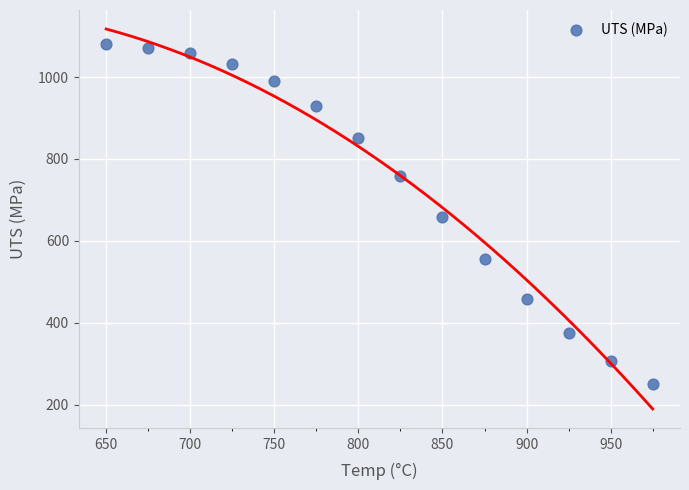

What is the range of X values (max minus min)?

325